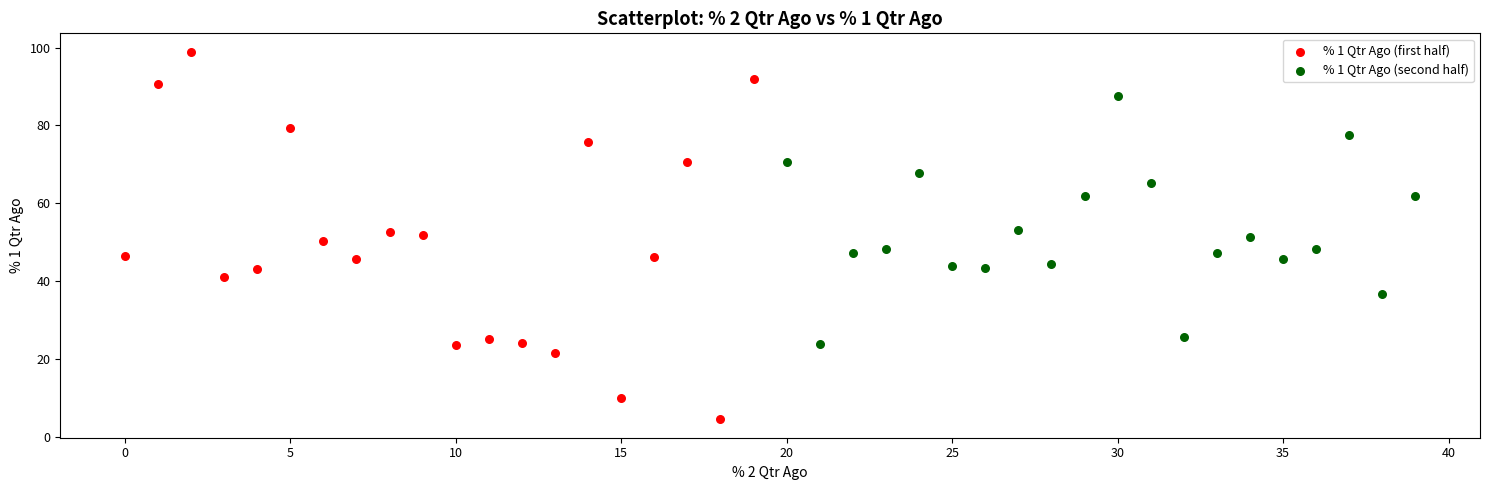

Which series contains the lowest Y value?

% 1 Qtr Ago (first half)